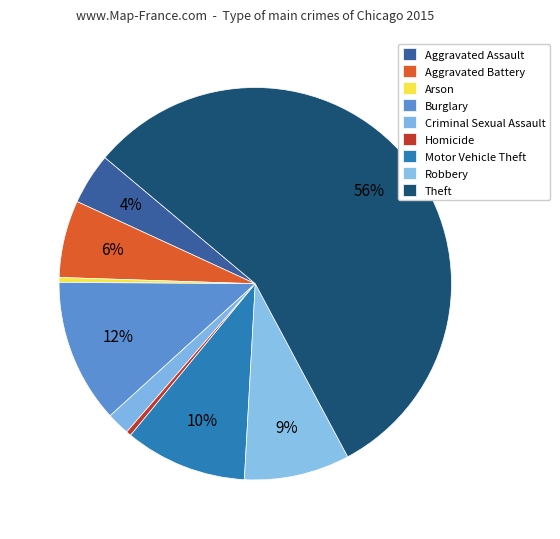

True or false: Aggravated Assault accounts for 1% of the total.

False